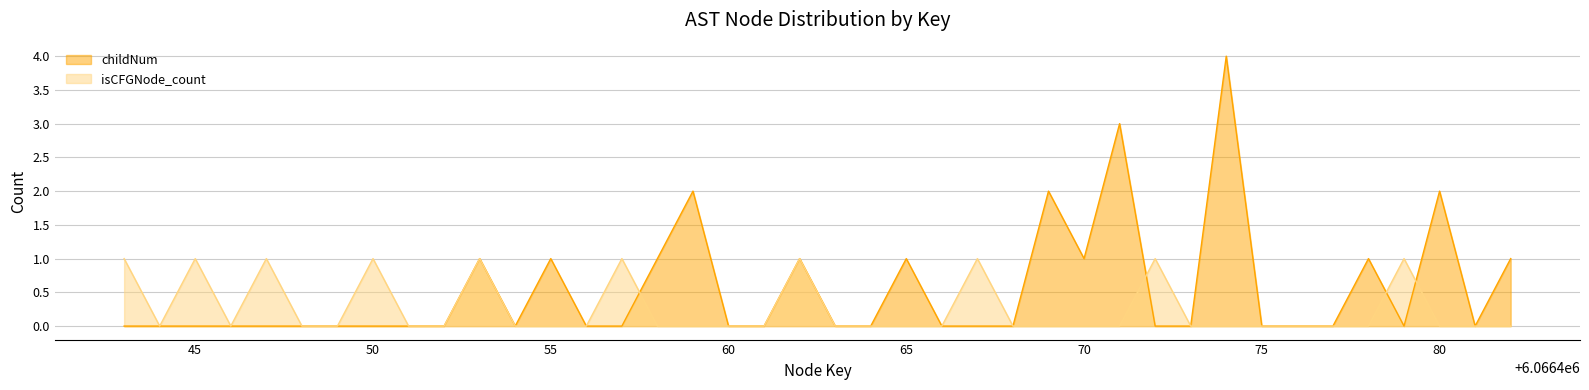

Is the value of isCFGNode_count at 55 greater than the value of childNum at 80?

No